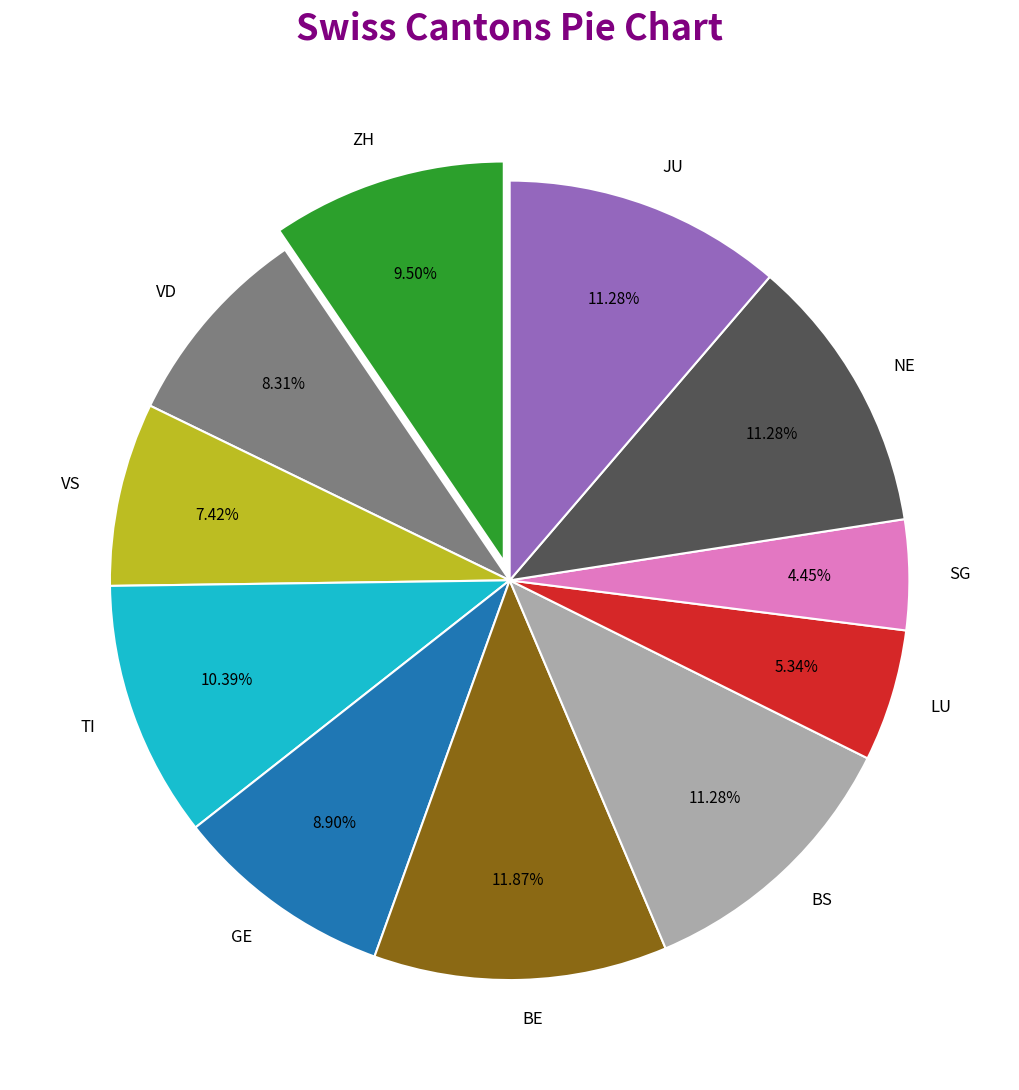

Approximately how many times larger is the value at BS compared to VS?

1.5